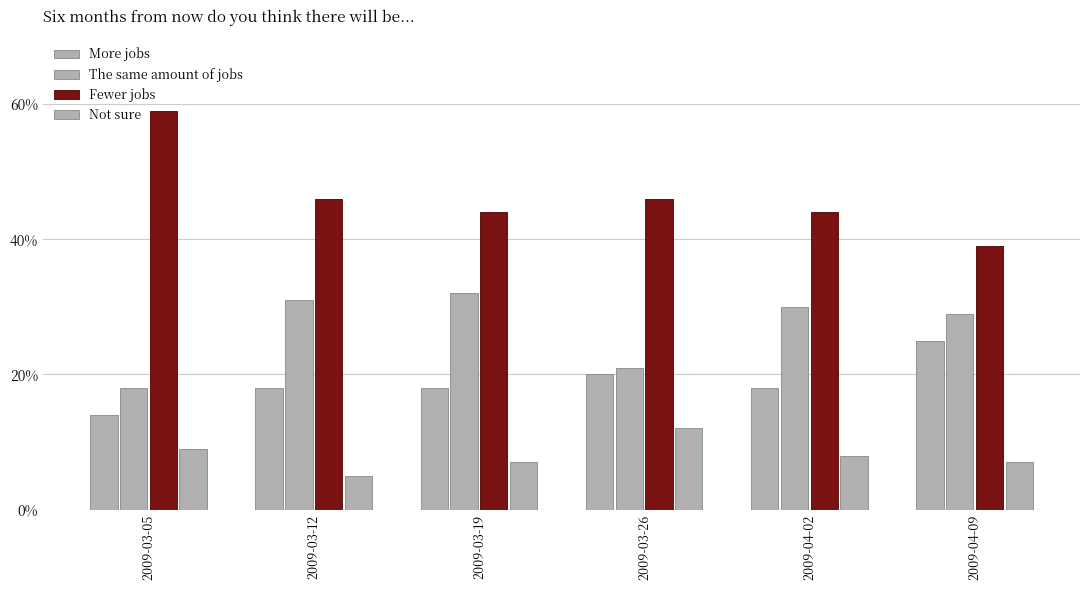

Between 2009-03-12 and 2009-03-19, which series saw the biggest shift?

Fewer jobs